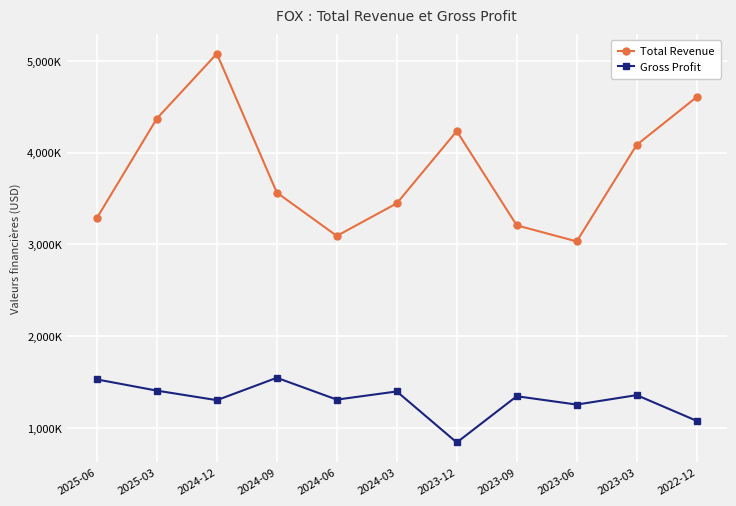

Which series has the largest total across all categories?

Total Revenue